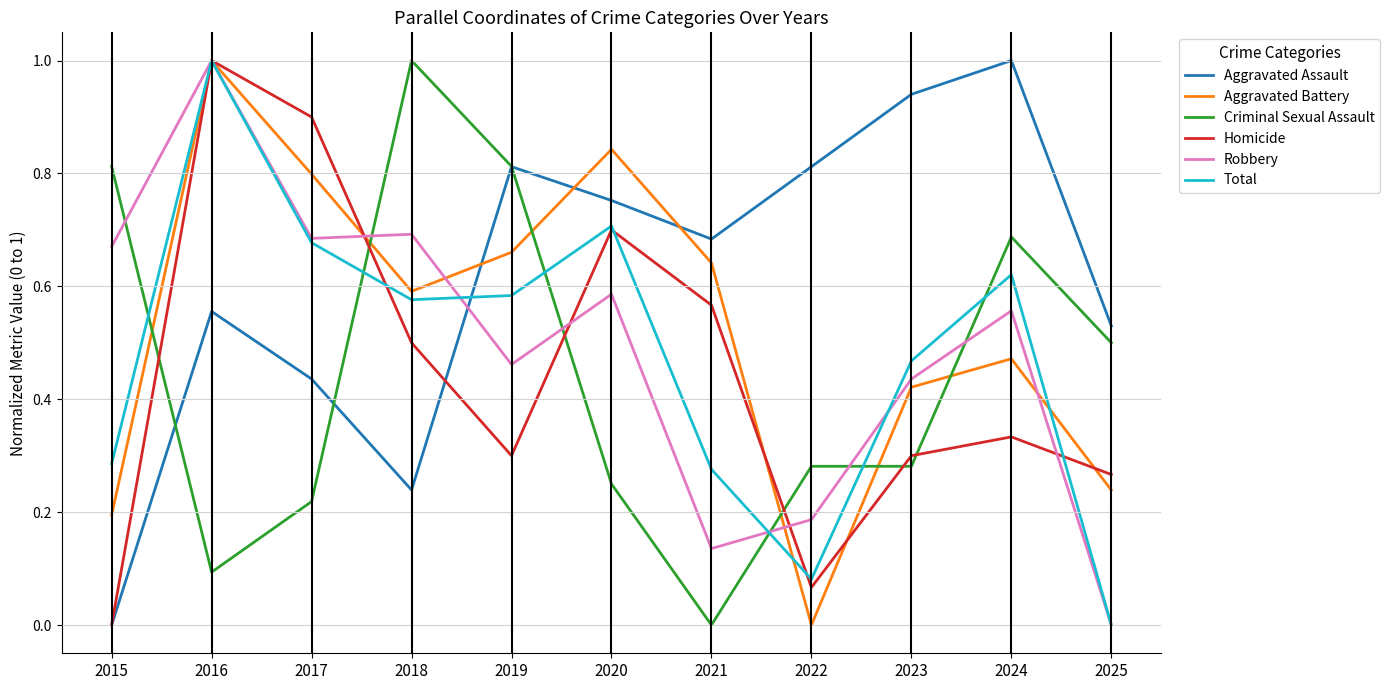

At which category is the sum across all series the highest?

2016